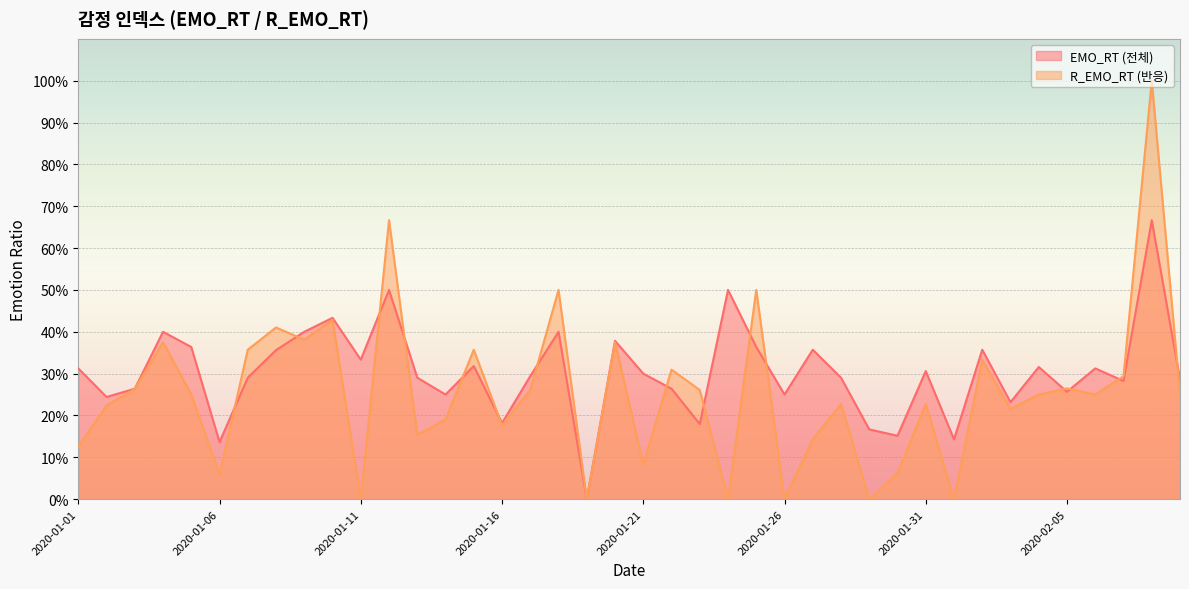

Read the R_EMO_RT value at 2020-02-09.

0.2